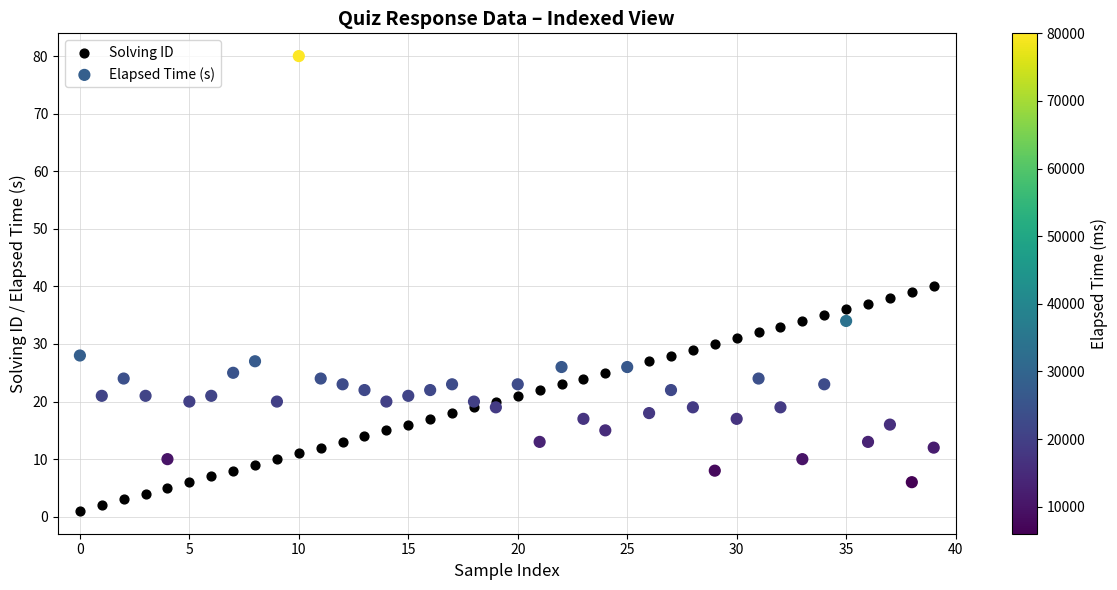

Which series reaches the maximum Y coordinate?

Elapsed Time (s)